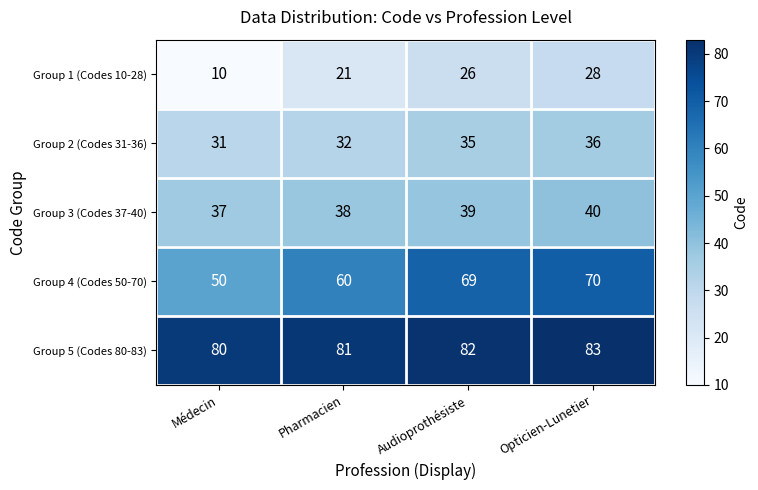

What is the maximum value for Group 4 (Codes 50-70)?

70